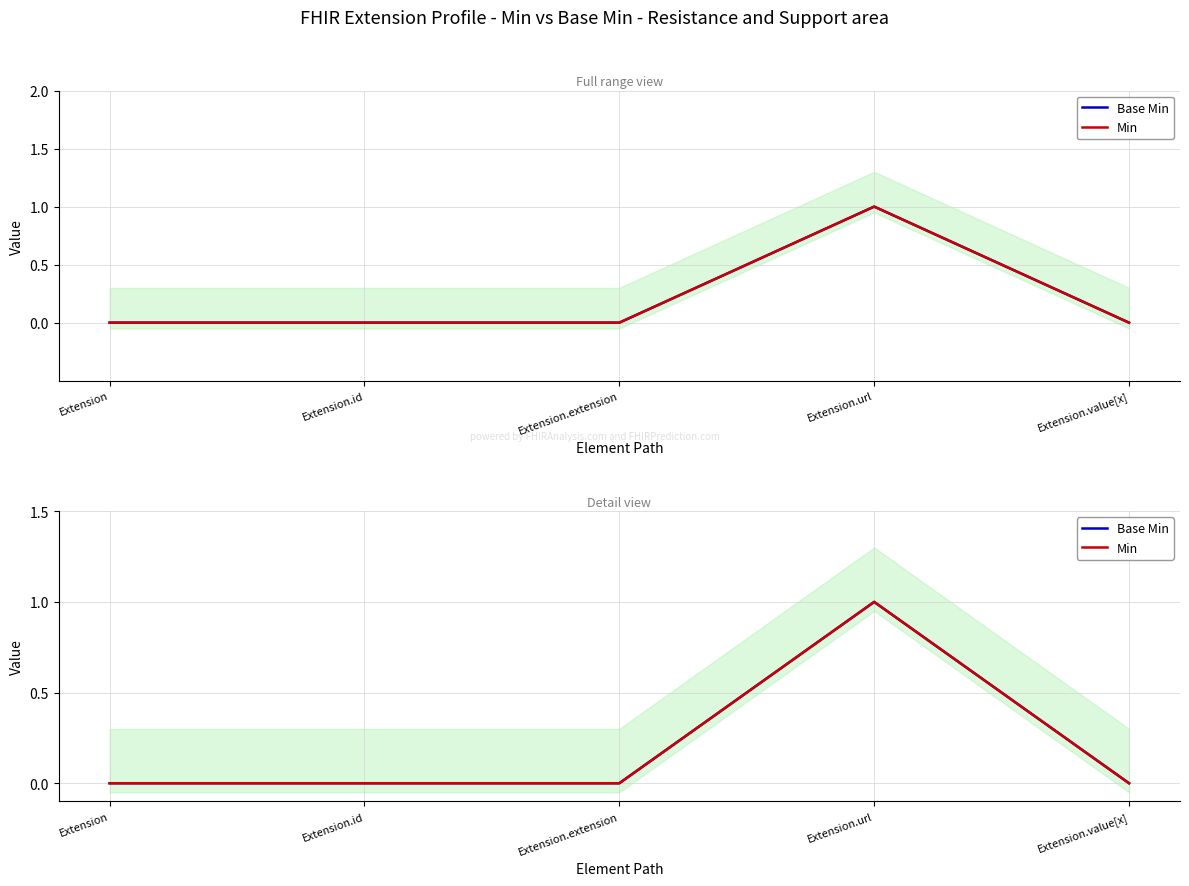

At which label does Base Min reach its minimum?

Extension